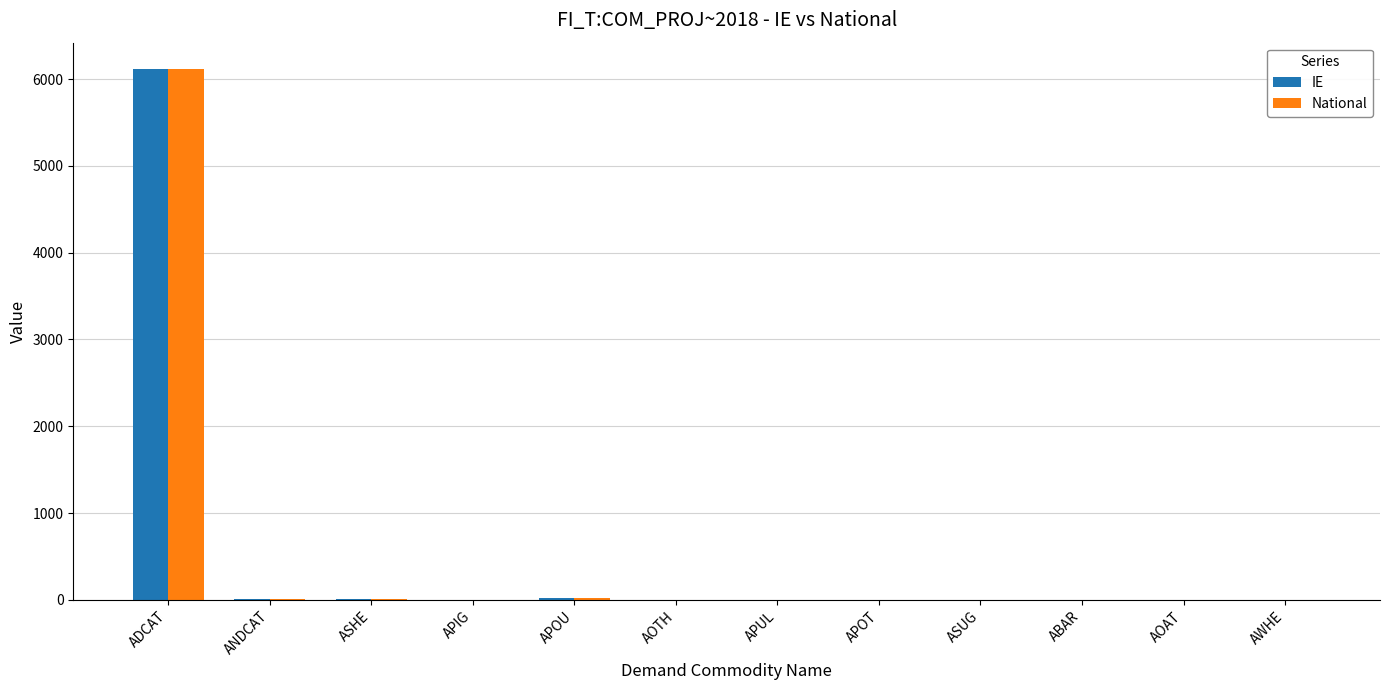

Read the National value at ADCAT.

6113.6